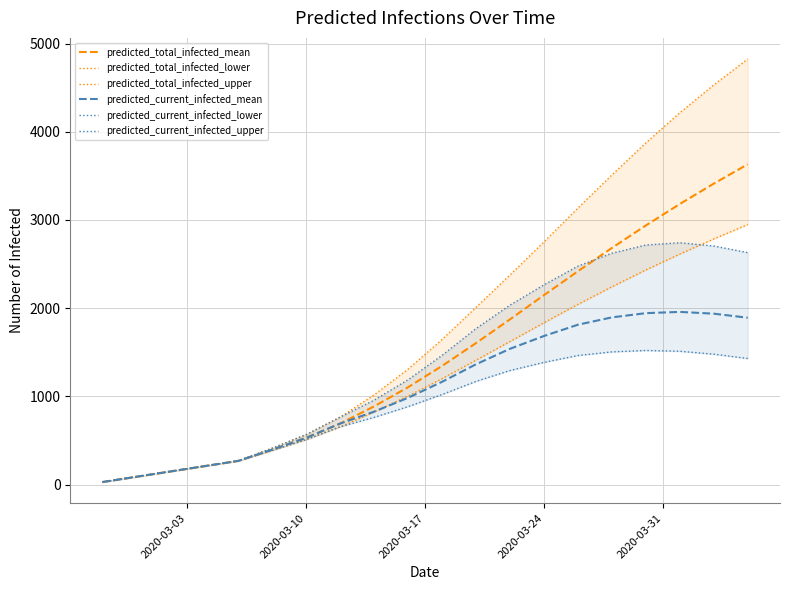

Reading right to left, what are all the values shown in this chart?

predicted_total_infected_mean: 3631	3412	3181	2938	2683	2419	2148	1874	1605	1346	1105	888	693	531	397	270	210	150	90	30
predicted_total_infected_lower: 2948	2785	2614	2434	2243	2044	1835	1623	1411	1202	1005	823	656	511	388	270	210	150	90	30
predicted_total_infected_upper: 4824	4531	4215	3874	3510	3135	2752	2377	2010	1646	1310	1018	766	568	414	270	210	150	90	30
predicted_current_infected_mean: 1892	1938	1958	1944	1896	1813	1685	1540	1365	1166	985	828	693	531	397	270	210	150	90	30
predicted_current_infected_lower: 1430	1479	1512	1521	1505	1464	1386	1294	1171	1022	885	763	656	511	388	270	210	150	90	30
predicted_current_infected_upper: 2630	2705	2742	2716	2623	2477	2265	2035	1770	1466	1190	958	766	568	414	270	210	150	90	30